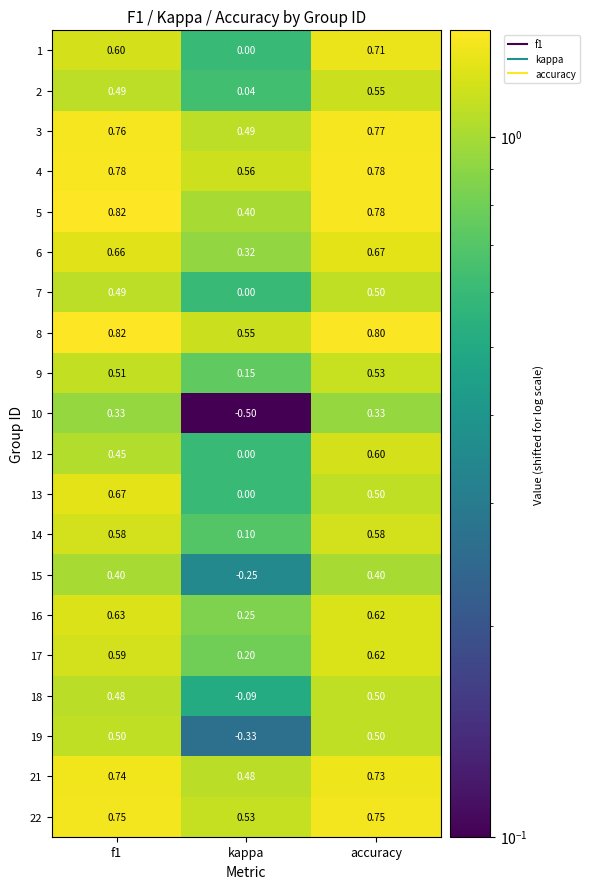

Is the value of 3 at f1 greater than the value of 6 at accuracy?

Yes